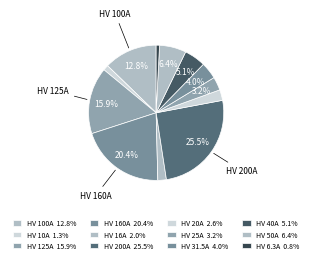

To the nearest percent, what percentage of the pie is HV 125A?

16%